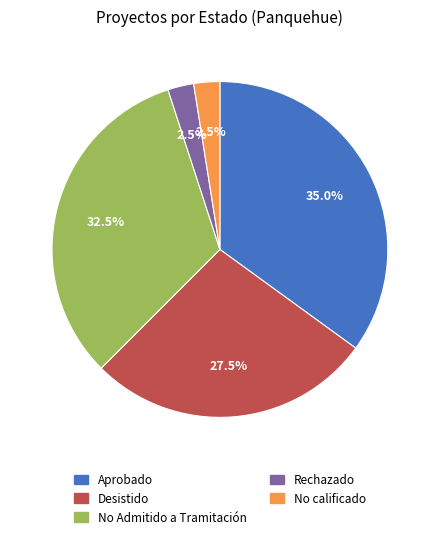

Approximately how many times larger is the value at Desistido compared to No calificado?

11.0